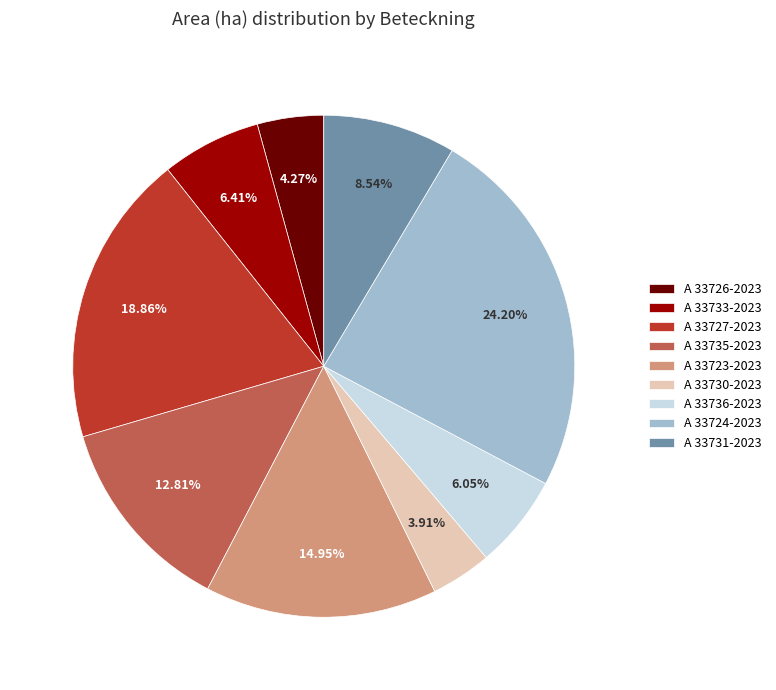

To the nearest percent, what is the difference between the A 33730-2023 and A 33727-2023 slice percentages?

15%